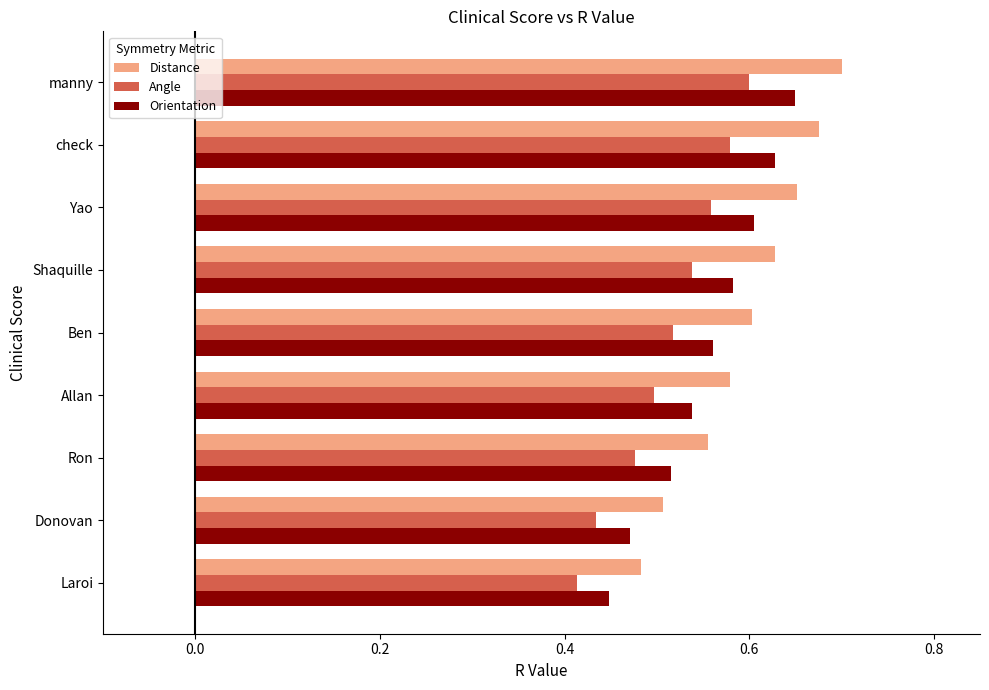

Which series has the largest range (max minus min)?

Distance